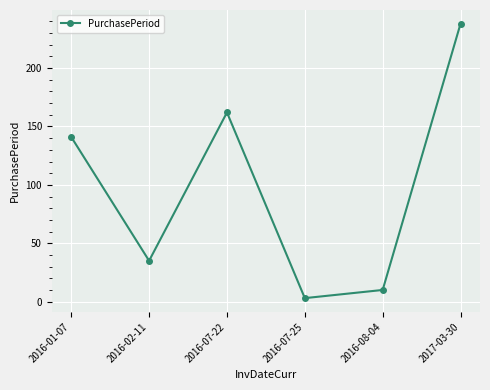

Reading left to right, what are all the values shown in this chart?

141	35	162	3	10	238